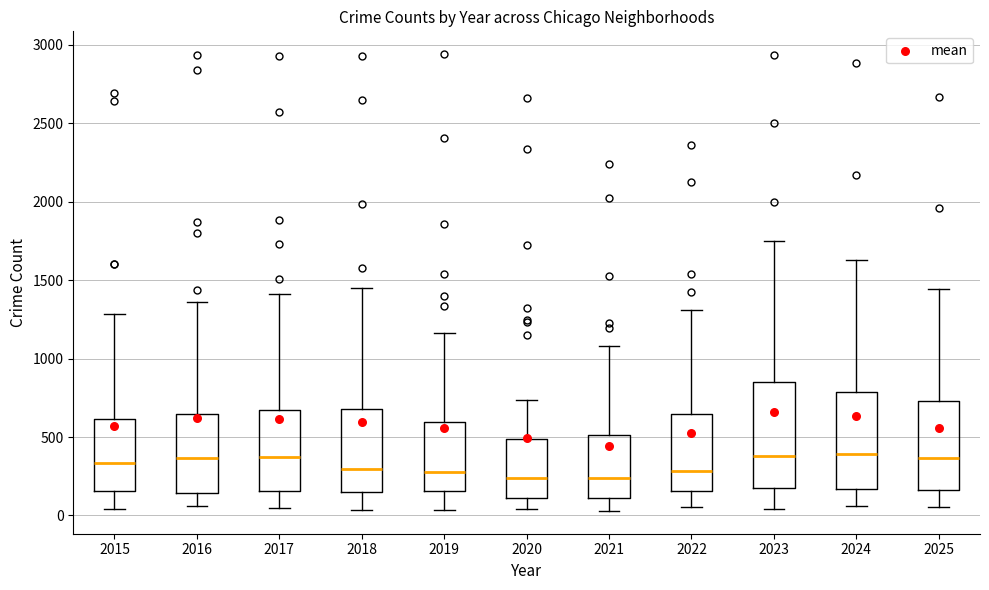

Reading left to right, read every box against the y-axis: the position of its median line, the range the box covers, and the ends of its whiskers. The values are not printed on the chart, so give them approximately, as read against the axis.

2015: median 350, box 150 to 600, whiskers 50 to 1300
2016: median 350, box 150 to 650, whiskers 50 to 1350
2017: median 350, box 150 to 650, whiskers 50 to 1400
2018: median 300, box 150 to 700, whiskers 50 to 1450
2019: median 300, box 150 to 600, whiskers 50 to 1150
2020: median 250, box 100 to 500, whiskers 50 to 750
2021: median 250, box 100 to 500, whiskers 50 to 1100
2022: median 300, box 150 to 650, whiskers 50 to 1300
2023: median 400, box 150 to 850, whiskers 50 to 1750
2024: median 400, box 150 to 800, whiskers 50 to 1650
2025: median 350, box 150 to 750, whiskers 50 to 1450